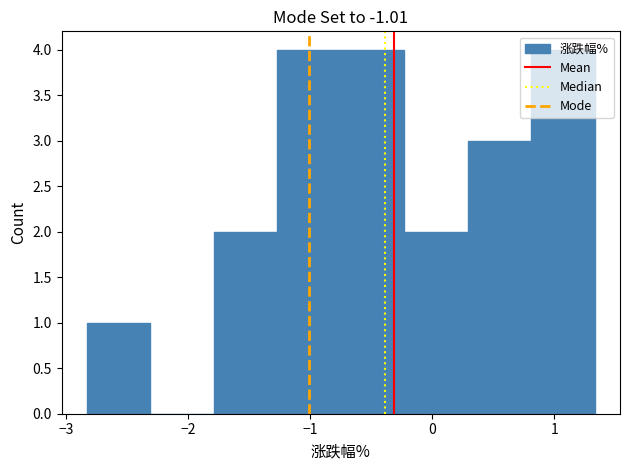

What is the height of the bar covering -0.75 to -0.23 on the x-axis? Neither the bar edges nor the heights are printed on the chart, so give them approximately, as read against the axes.

4